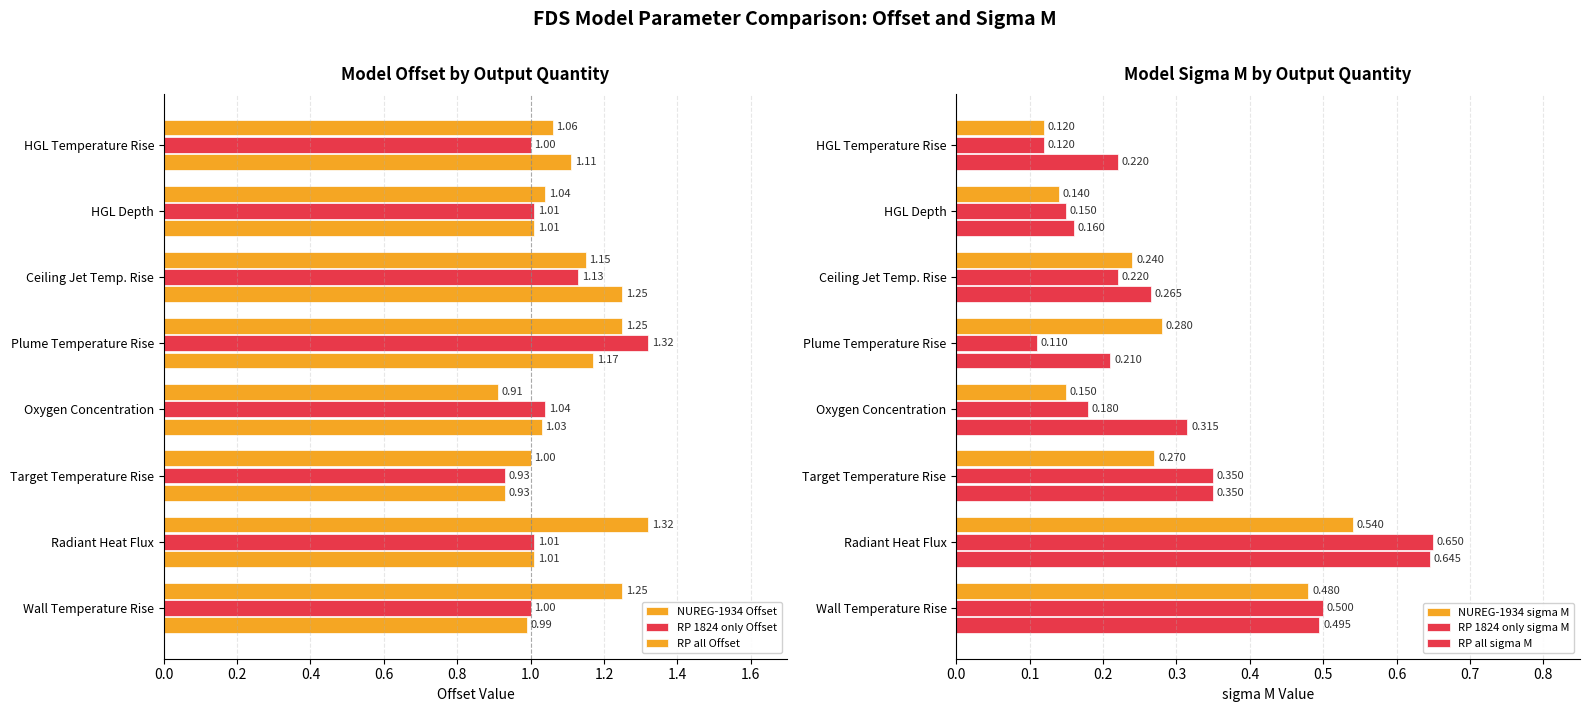

How many groups of bars are there?

8